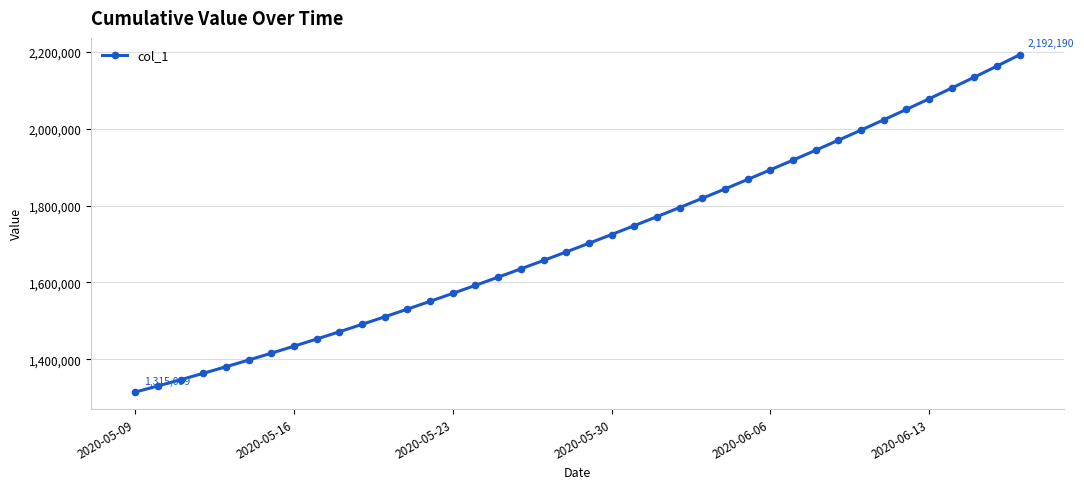

What is the difference between the maximum and second lowest values?

861247.9